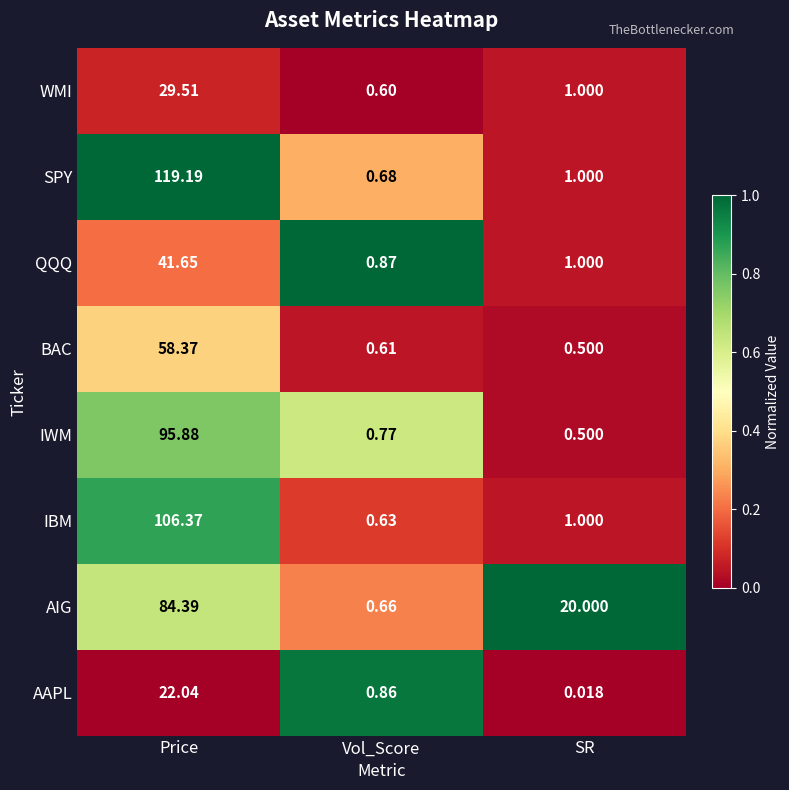

Which series has the largest total across all categories?

SPY